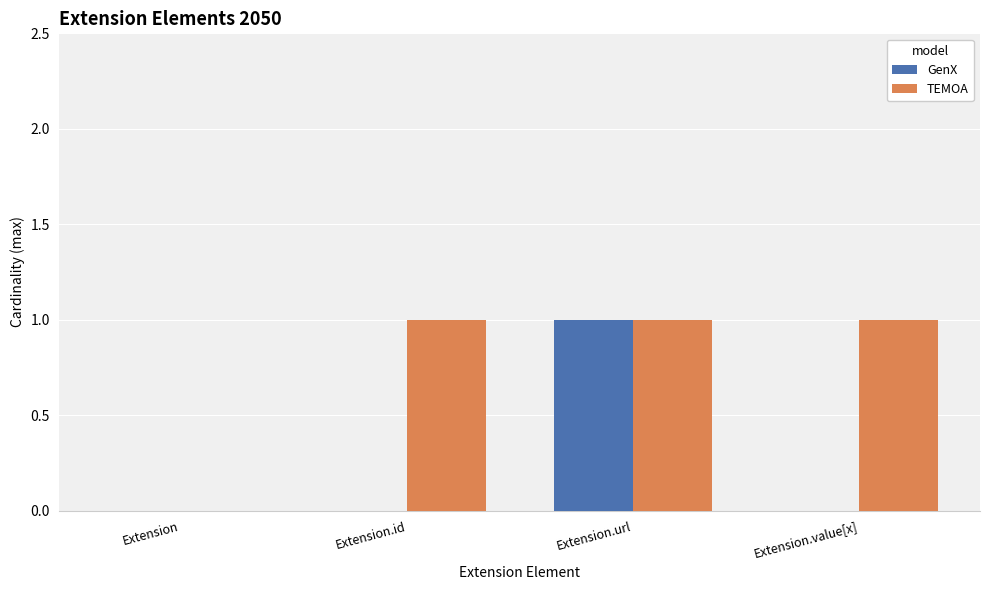

The GenX series shows 1 at Extension.url. True or false?

True